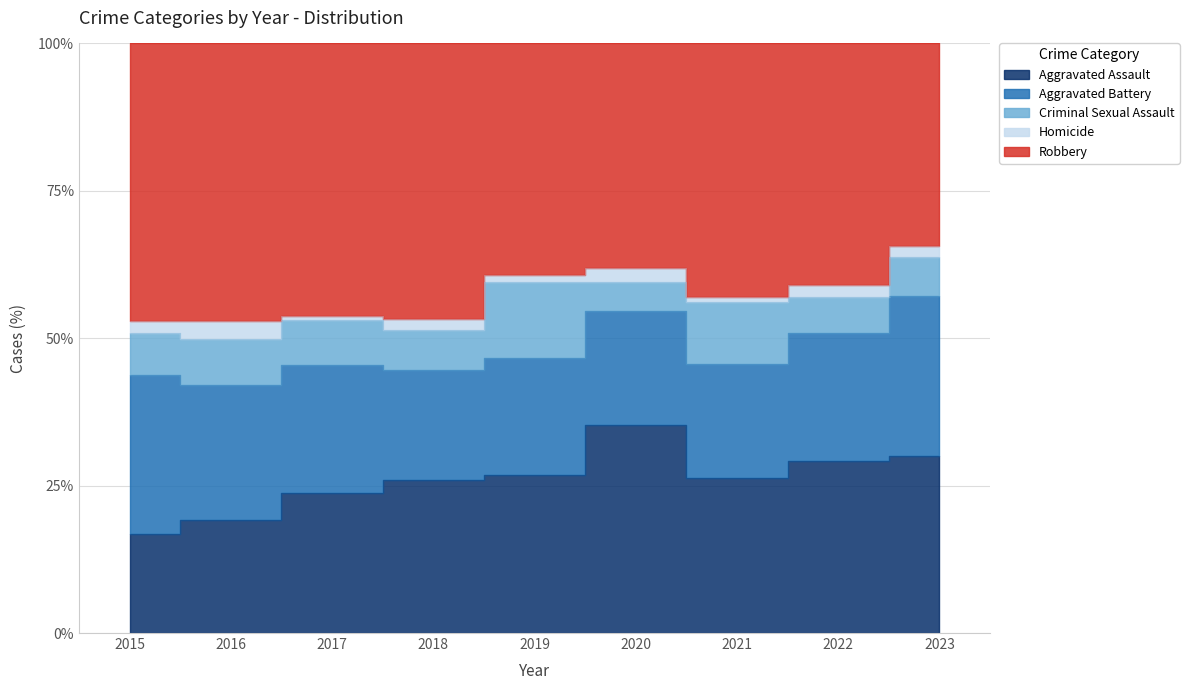

True or false: Robbery and Criminal Sexual Assault intersect in this chart.

False